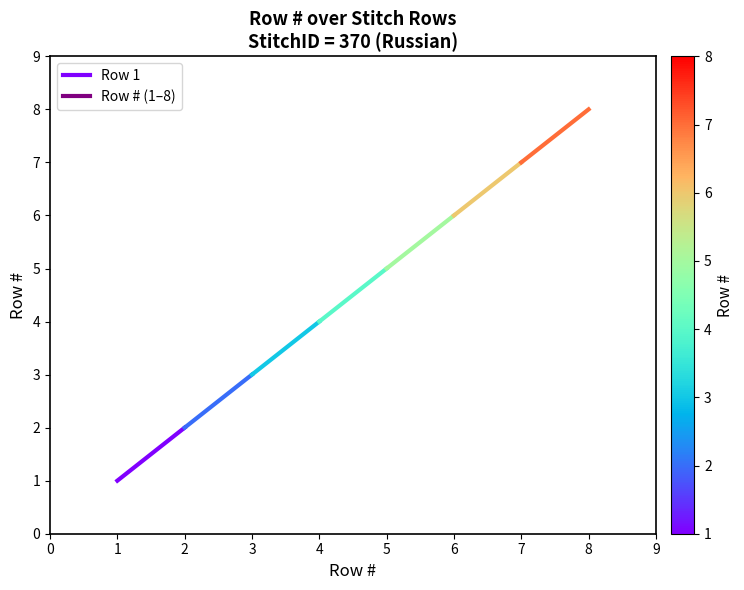

What is the value of the 1st point from the left?

1